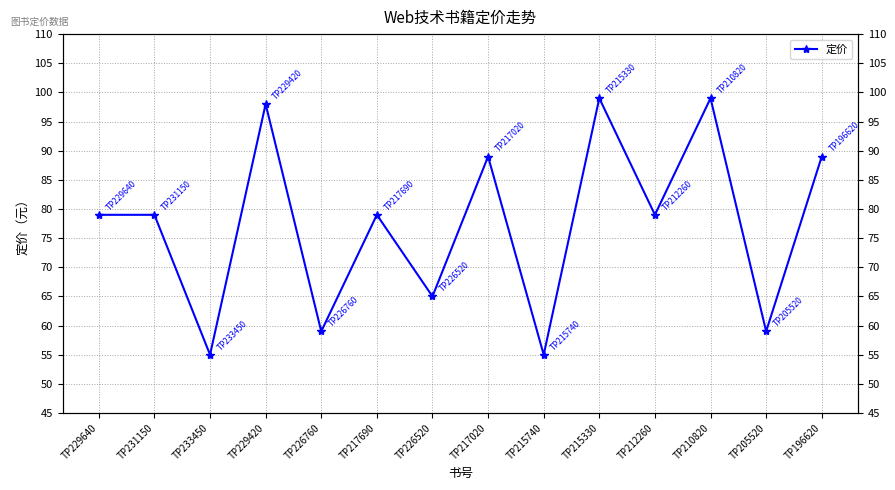

Where is the first local maximum?

TP229420